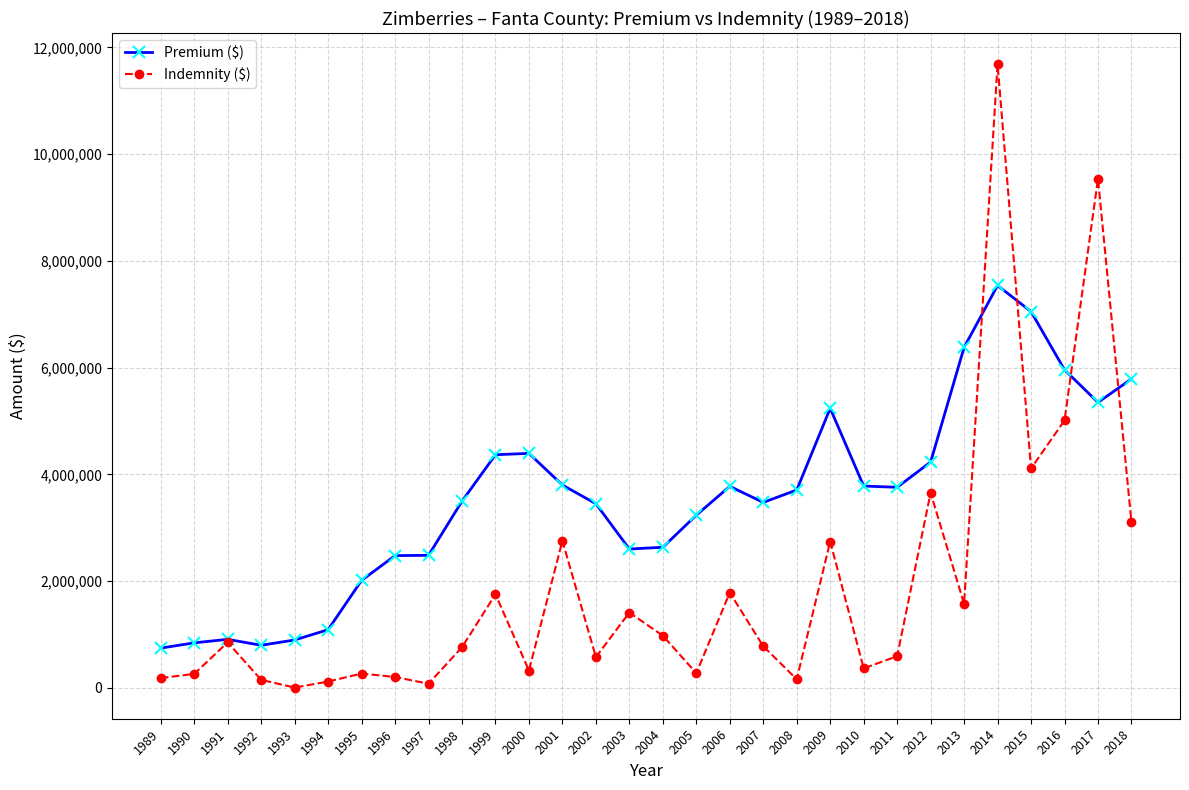

Which series has the largest total across all categories?

Premium ($)